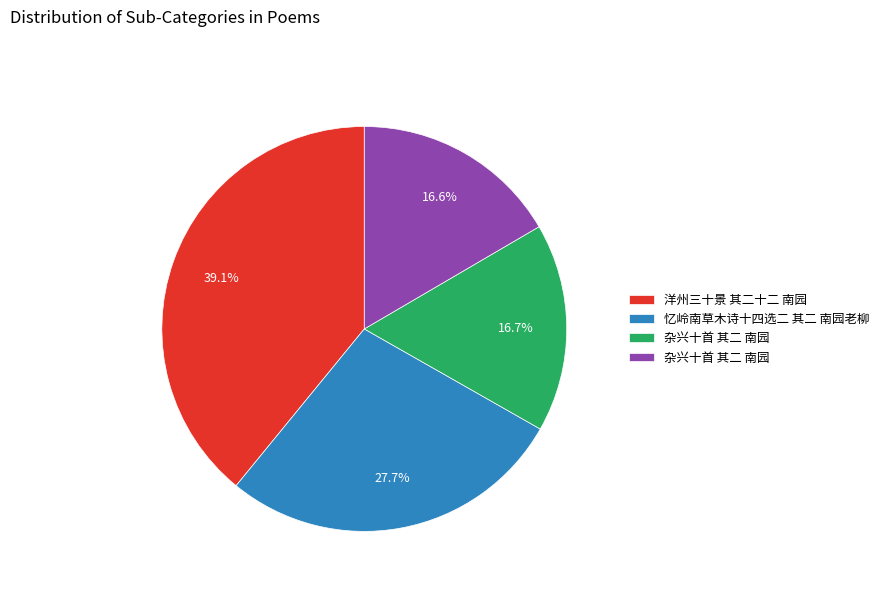

Is there any slice that represents more than half of the pie?

No